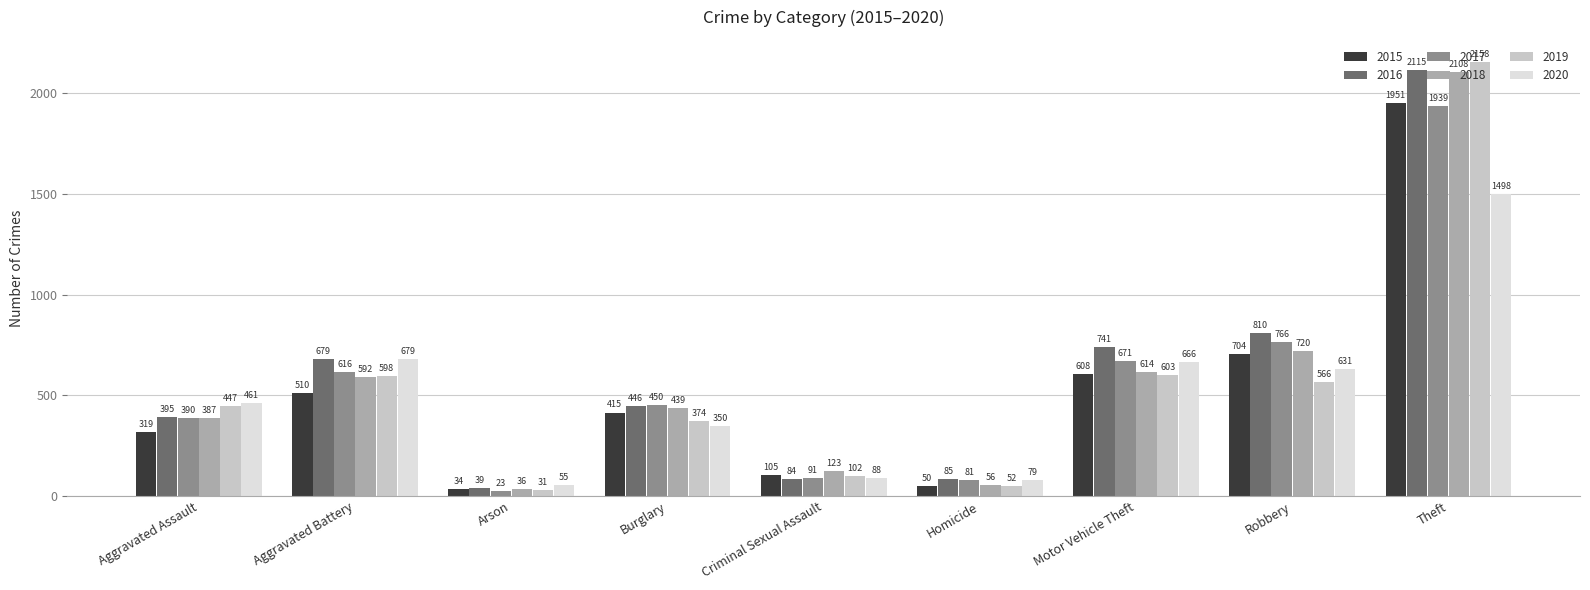

What is the maximum value shown in the chart?

2158